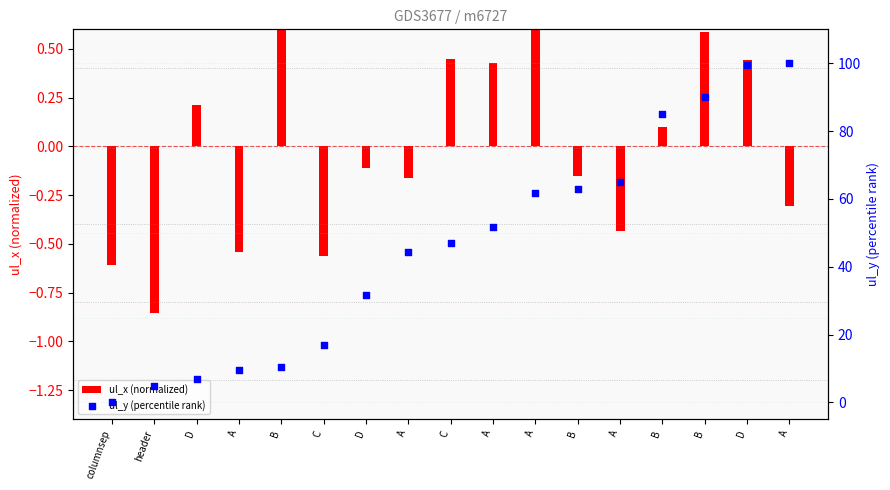

At how many categories does at least one series exceed 34?

10